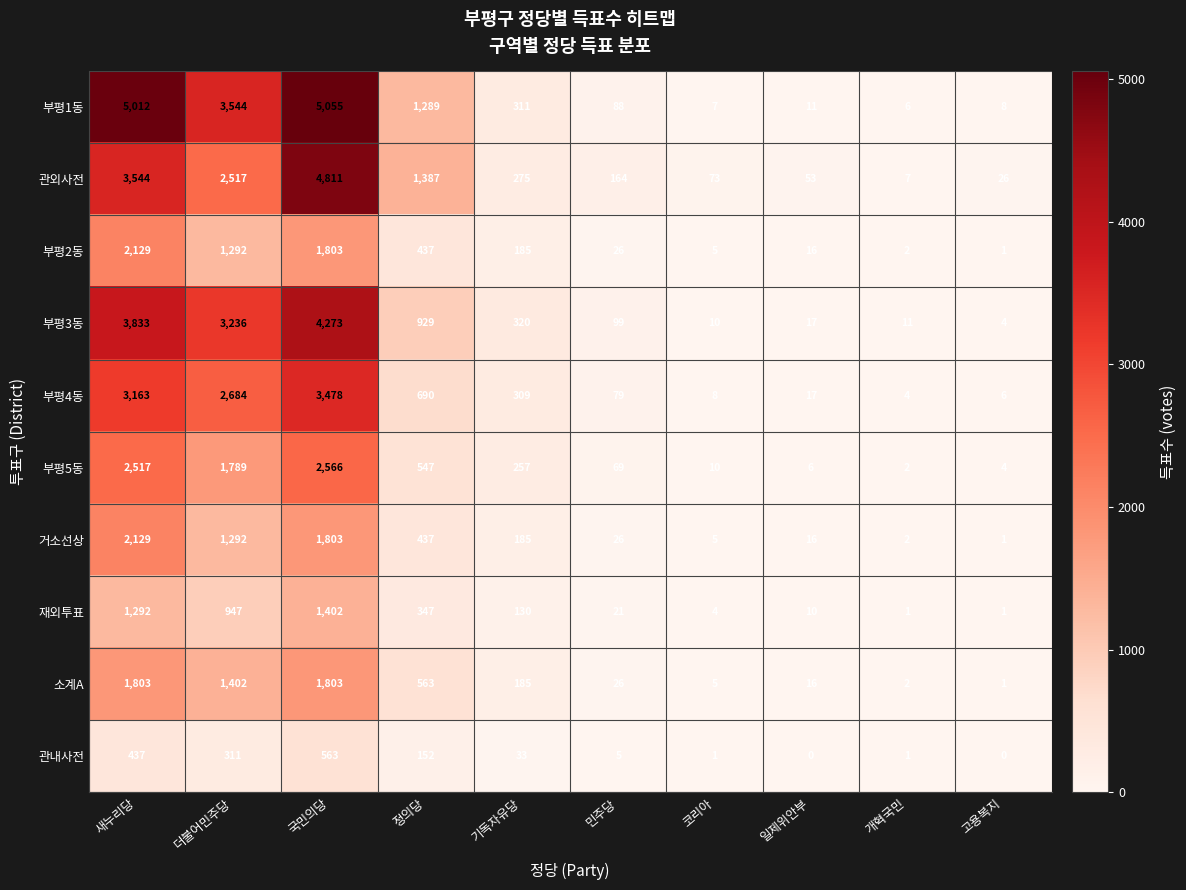

Which series has the largest total across all categories?

부평1동